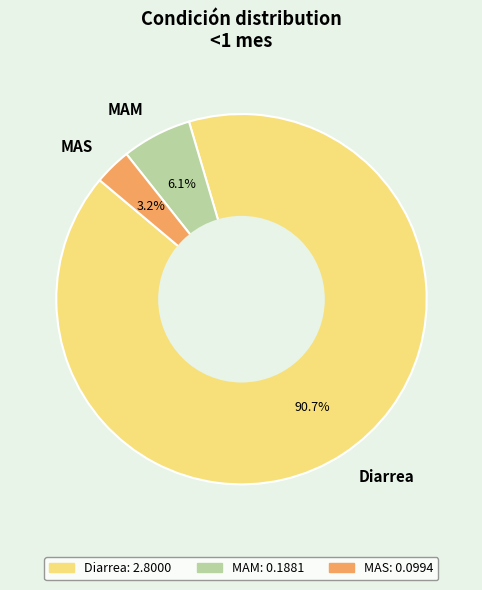

To the nearest percent, what percentage of the pie is Diarrea?

91%